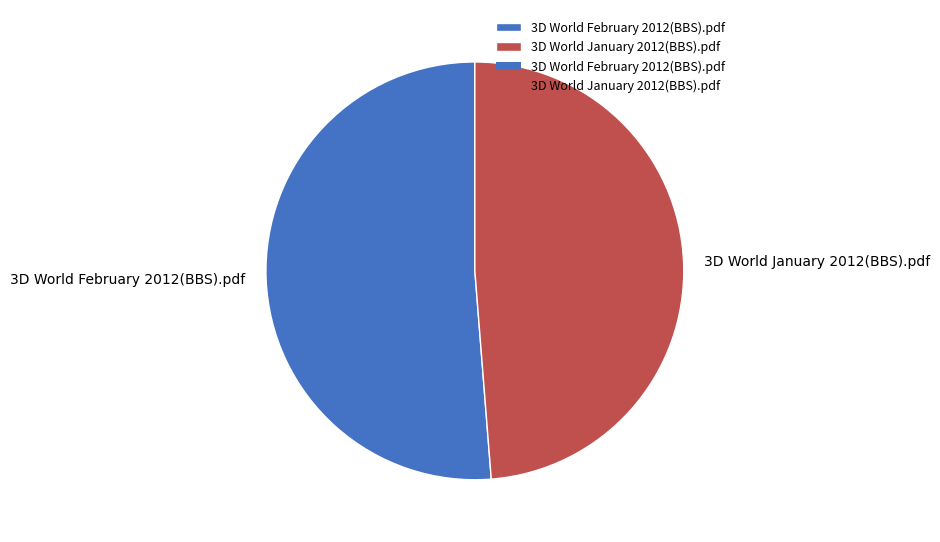

Rank the categories by value from highest to lowest.

3D World February 2012(BBS).pdf, 3D World January 2012(BBS).pdf